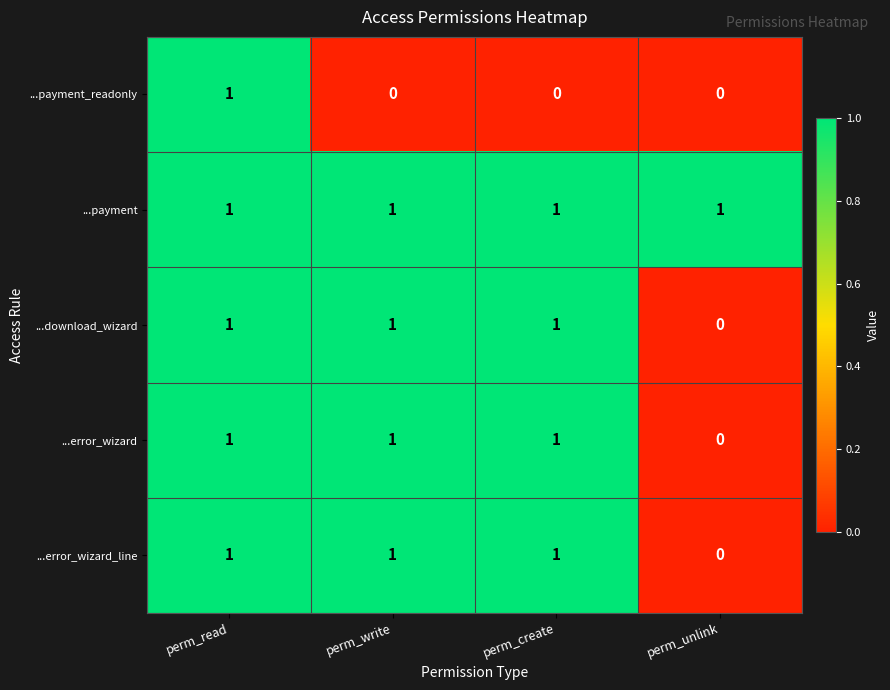

Where is ...error_wizard nearest to the value 0?

perm_unlink